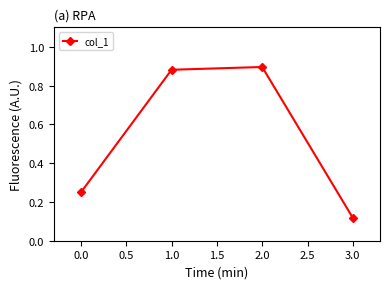

What is the sum of all values?

2.1